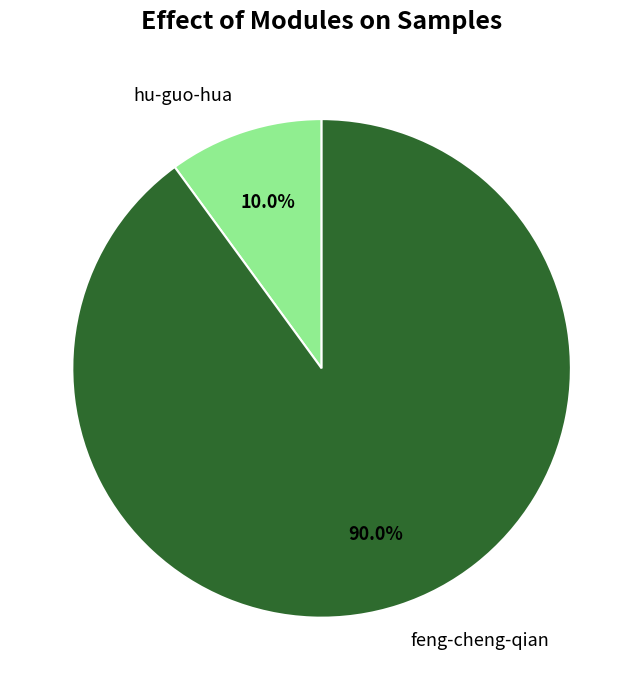

Rank the categories by value from lowest to highest.

hu-guo-hua, feng-cheng-qian